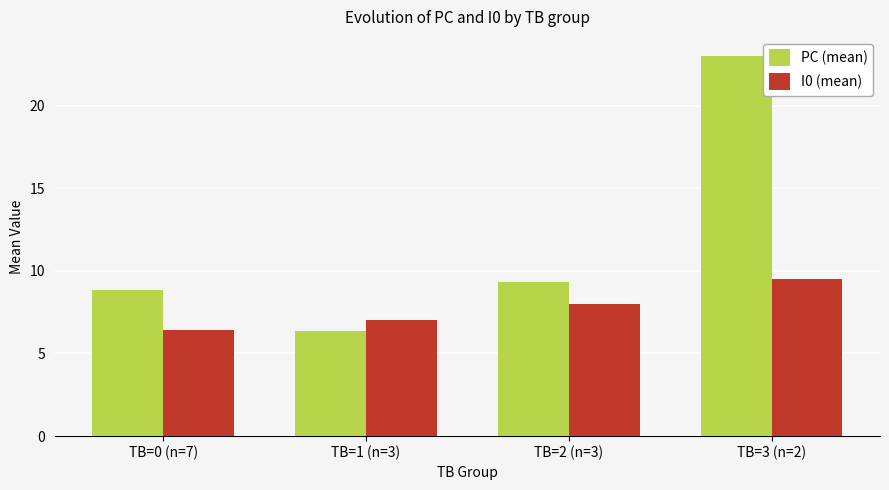

Count the number of categories in the chart.

4